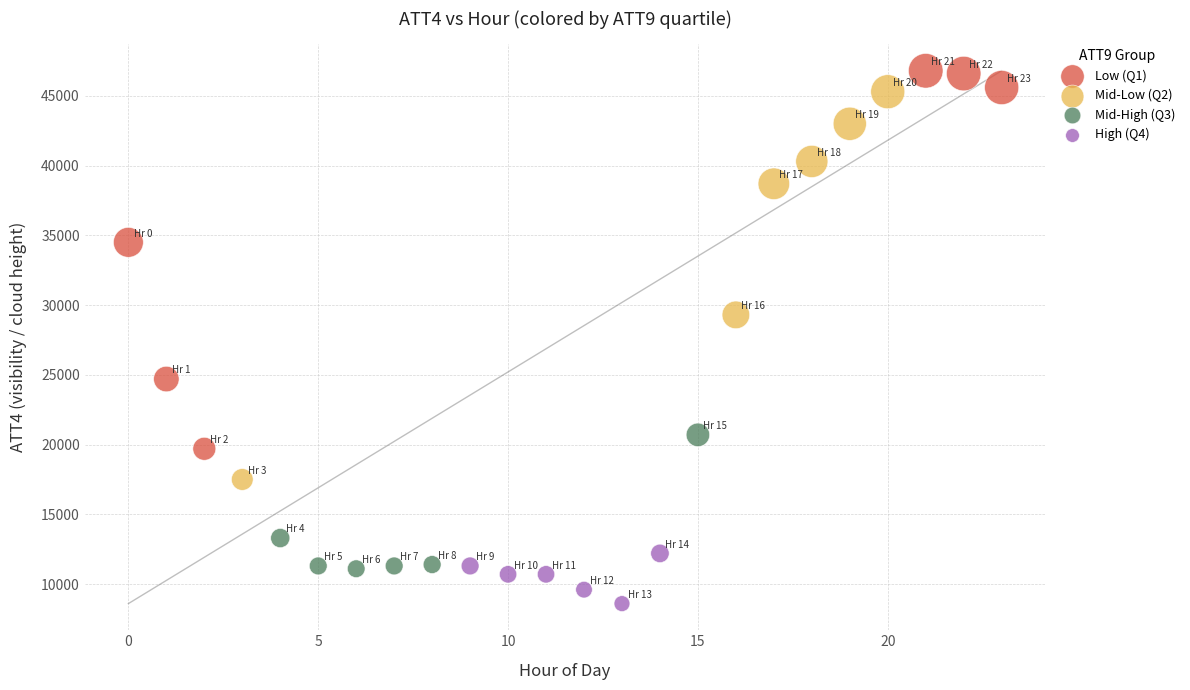

Which series contains the highest Y value?

Low (Q1)